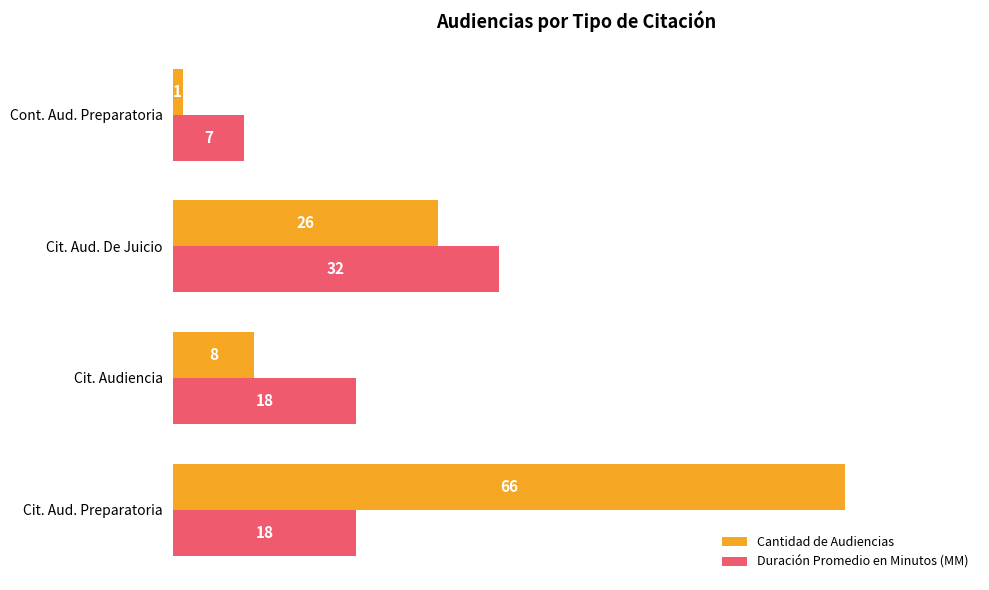

Rank the series by their maximum value, from lowest to highest.

Duración Promedio en Minutos (MM), Cantidad de Audiencias